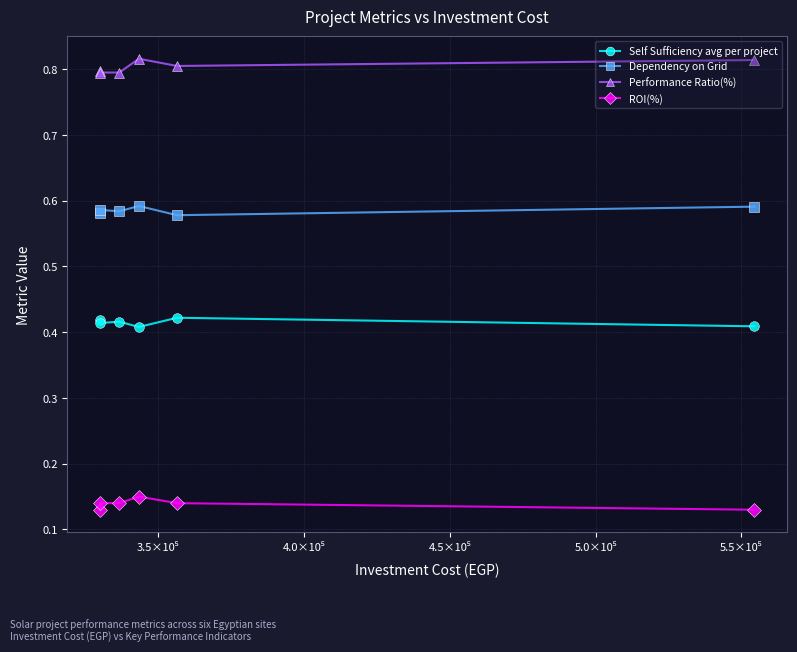

Reading left to right, list all the values displayed in this chart.

Self Sufficiency avg per project: 0.4	0.4	0.4	0.4	0.4	0.4
Dependency on Grid: 0.6	0.6	0.6	0.6	0.6	0.6
Performance Ratio(%): 0.8	0.8	0.8	0.8	0.8	0.8
ROI(%): 0.1	0.1	0.1	0.1	0.1	0.1